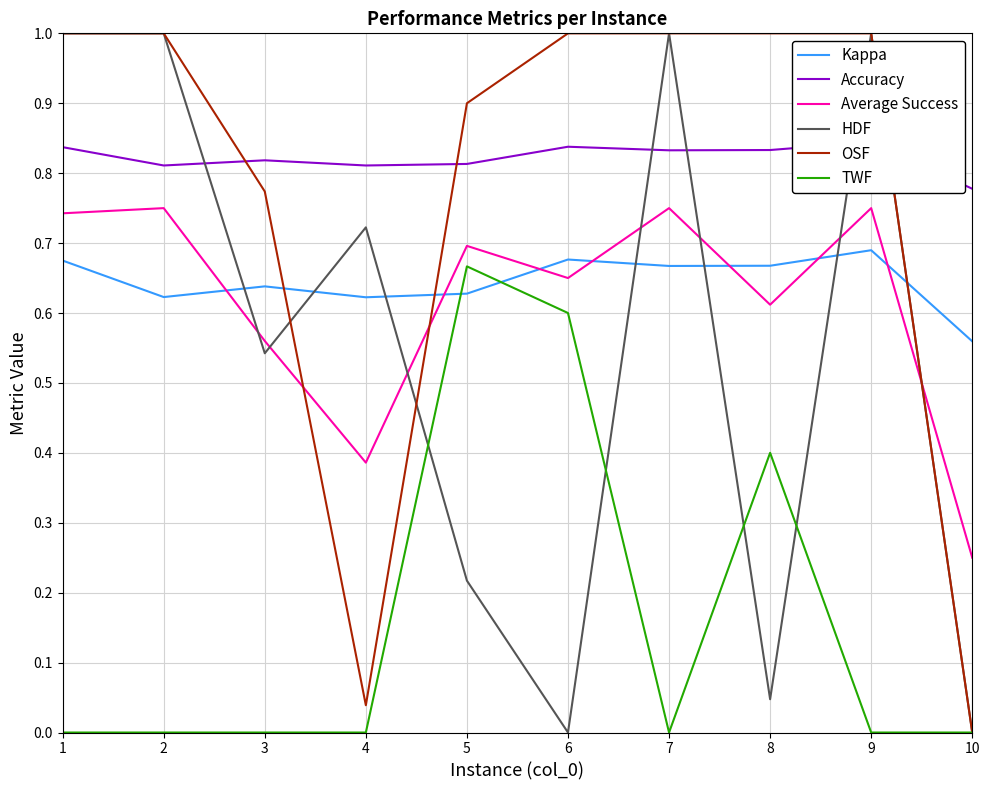

True or false: Average Success and Kappa intersect in this chart.

True